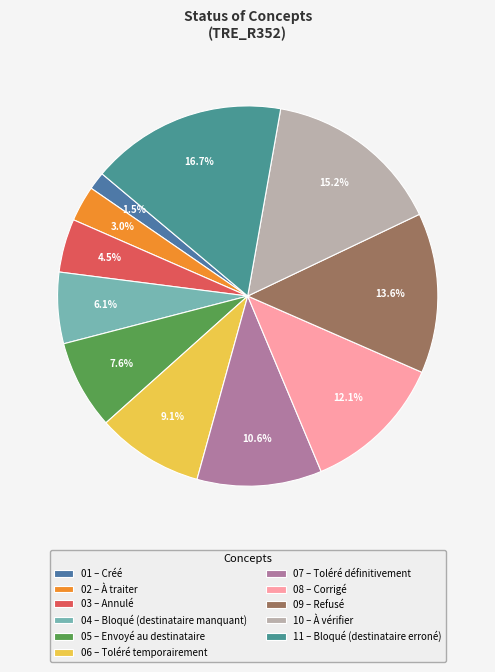

Rank the categories by value from lowest to highest.

01 – Créé, 02 – À traiter, 03 – Annulé, 04 – Bloqué (destinataire manquant), 05 – Envoyé au destinataire, 06 – Toléré temporairement, 07 – Toléré définitivement, 08 – Corrigé, 09 – Refusé, 10 – À vérifier, 11 – Bloqué (destinataire erroné)